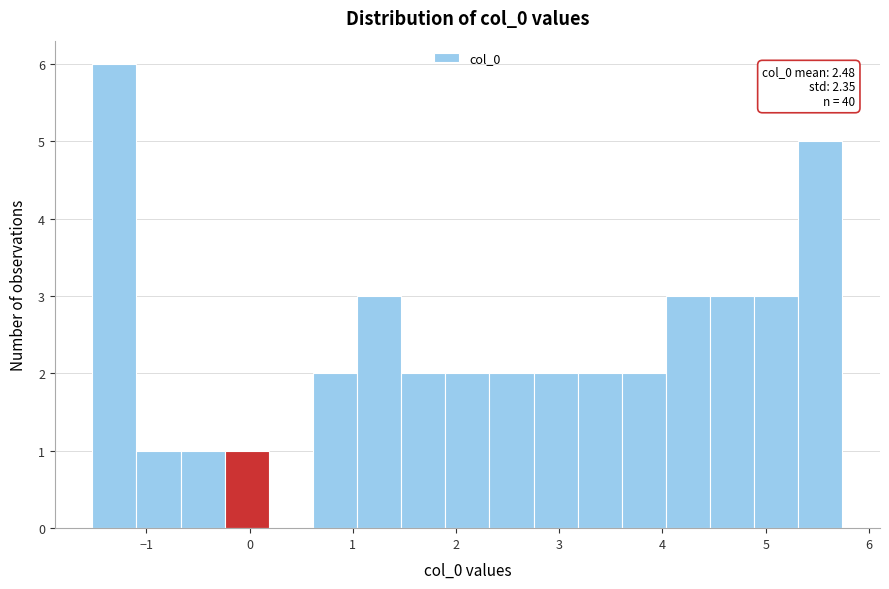

Which range on the x-axis has the tallest bar?

-1.5 to -1.1